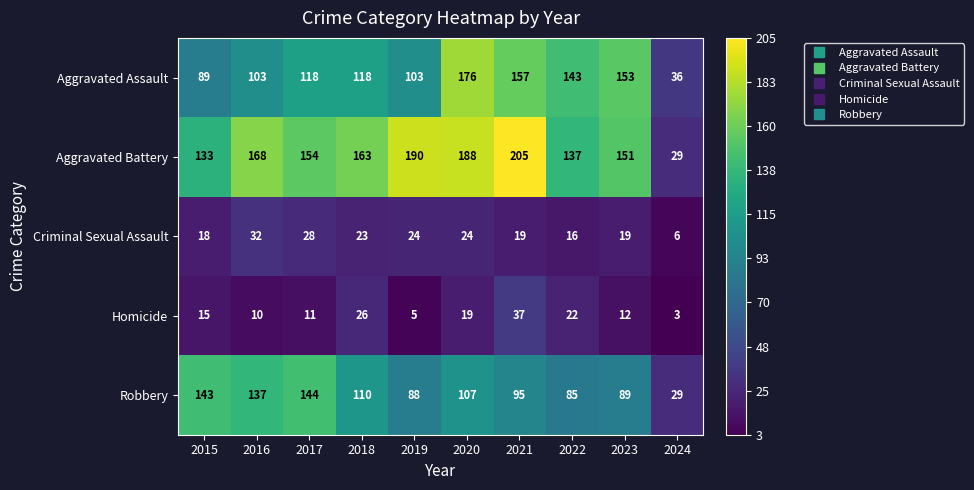

At which category is the sum across all series the highest?

2020